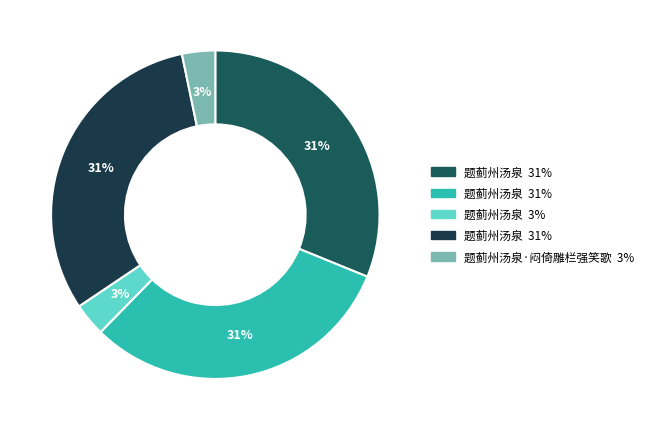

Which slice is the smallest?

题蓟州汤泉 (67710)